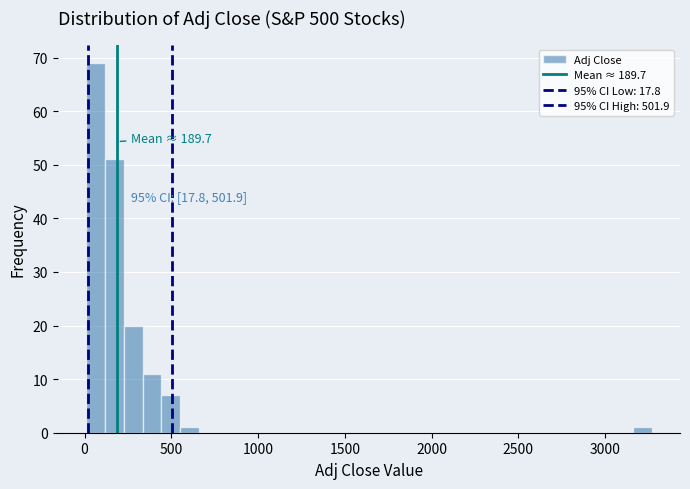

Read against the x-axis, roughly where is the centre of the tallest bar?

50